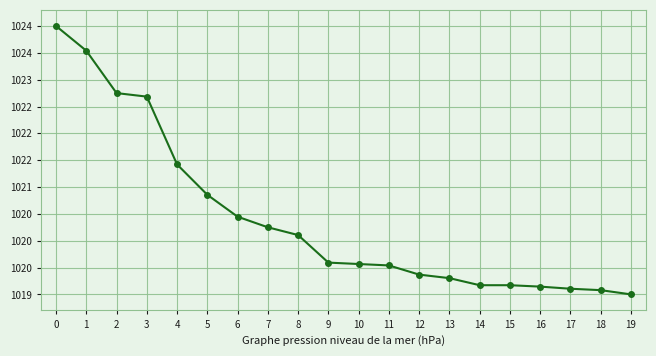

Reading left to right, what are all the values shown in this chart?

1024.0	1023.5	1022.8	1022.7	1021.4	1020.9	1020.4	1020.2	1020.1	1019.6	1019.6	1019.5	1019.4	1019.3	1019.2	1019.2	1019.1	1019.1	1019.1	1019.0